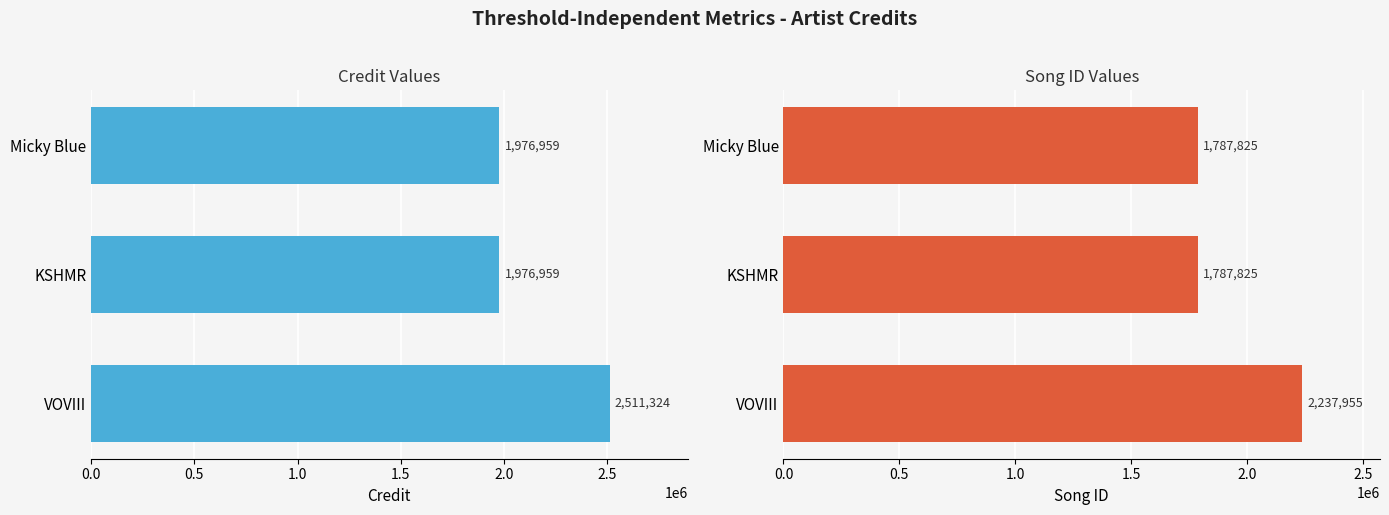

At how many categories does at least one series exceed 2102652?

1